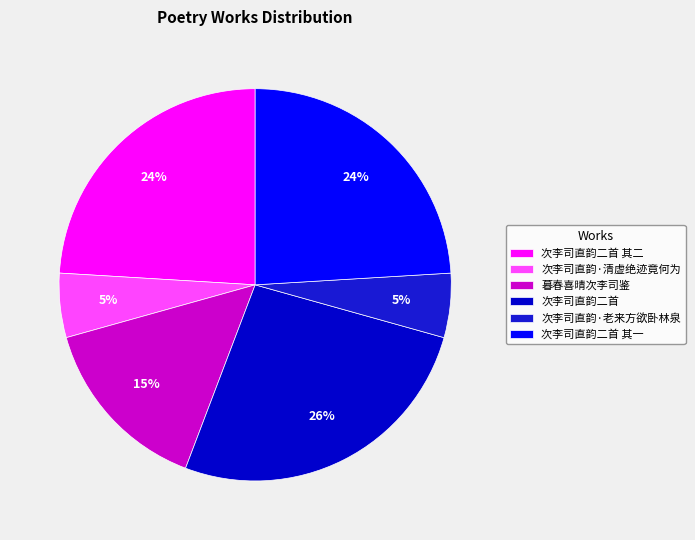

What is the smallest slice in the pie chart?

次李司直韵·清虚绝迹竟何为